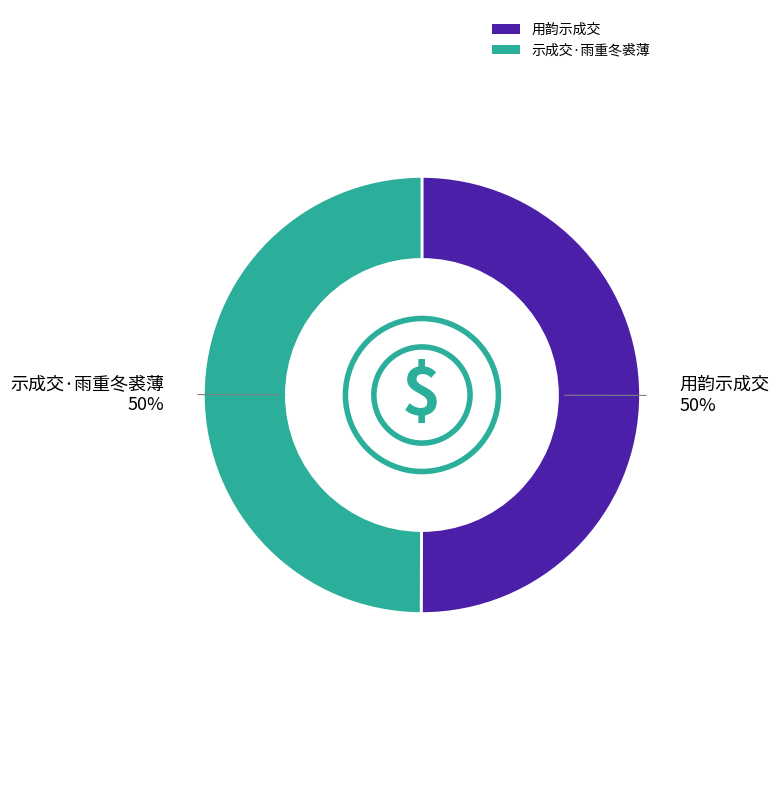

The 示成交·雨重冬裘薄 slice represents 62% of the pie. True or false?

False